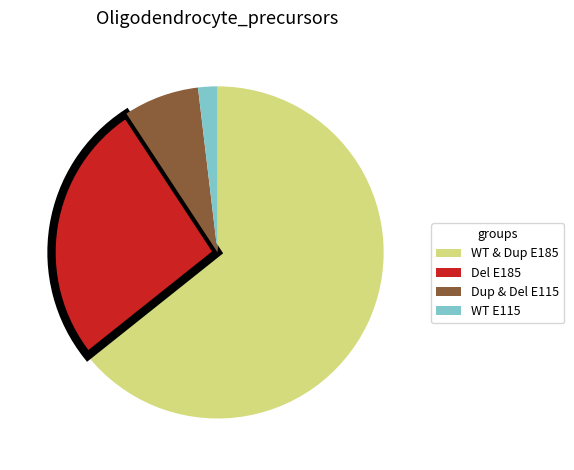

Is there any slice that represents more than half of the pie?

Yes